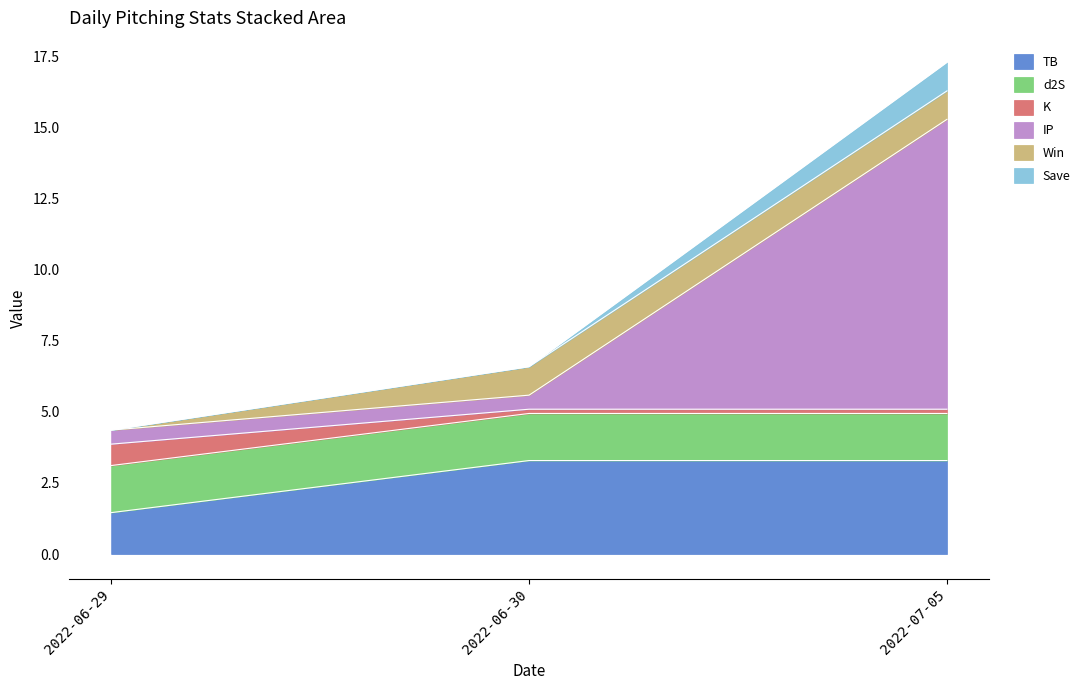

What is the maximum value for TB?

3.3